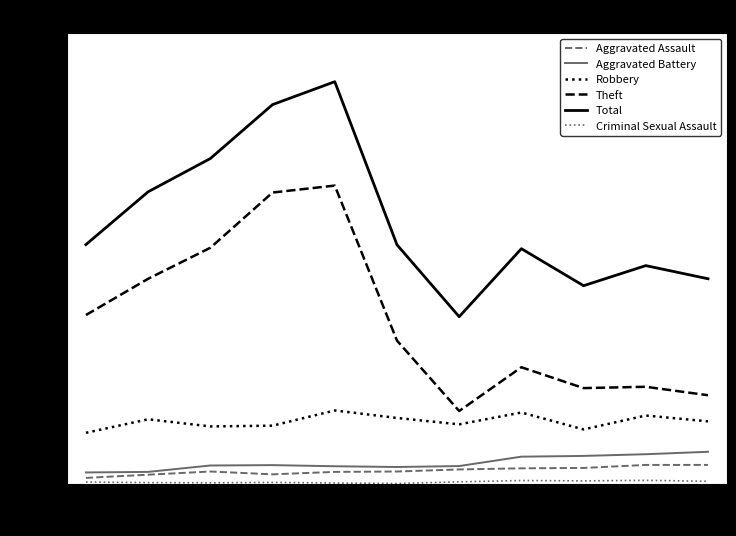

What is the maximum value for Robbery?

390